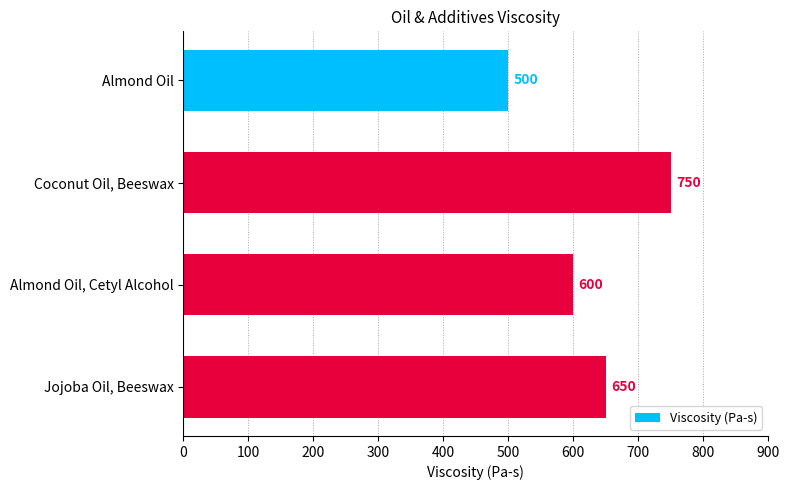

Reading top to bottom, list all the values displayed in this chart.

Almond Oil=500	Coconut Oil, Beeswax=750	Almond Oil, Cetyl Alcohol=600	Jojoba Oil, Beeswax=650